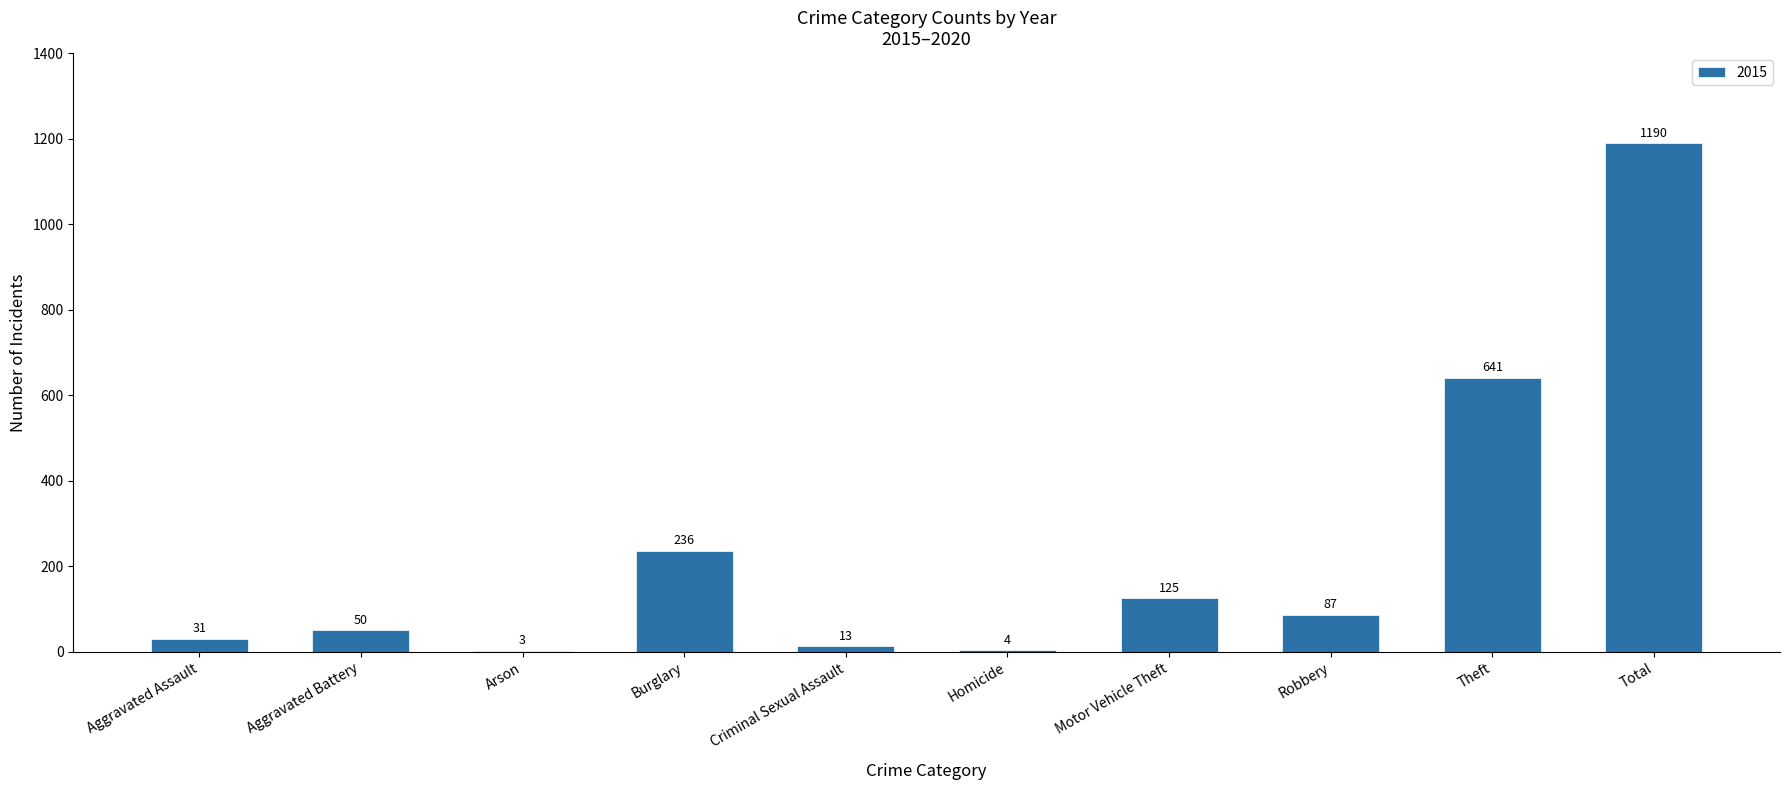

How many data points does each series have?

10